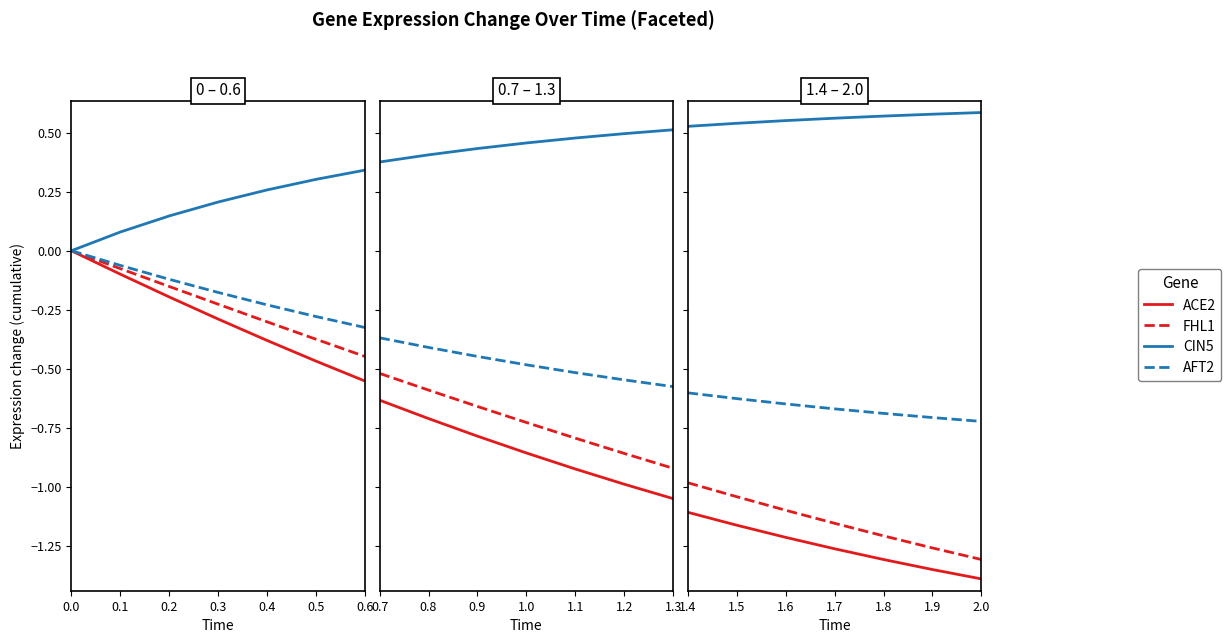

Is it true that ACE2 / FHL1 equals -0.1 at 0.3?

False